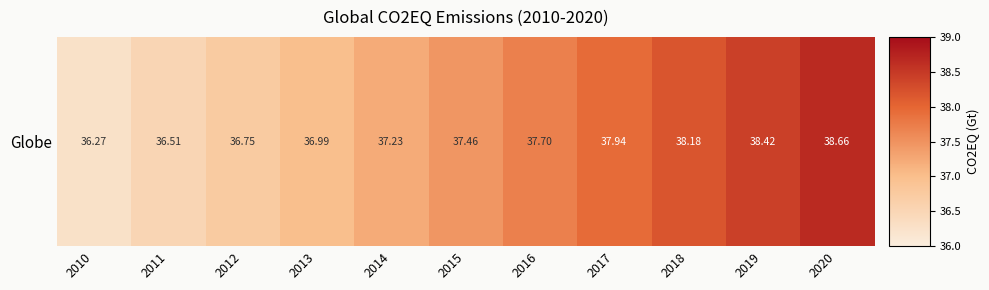

How many categories are shown in the chart?

11